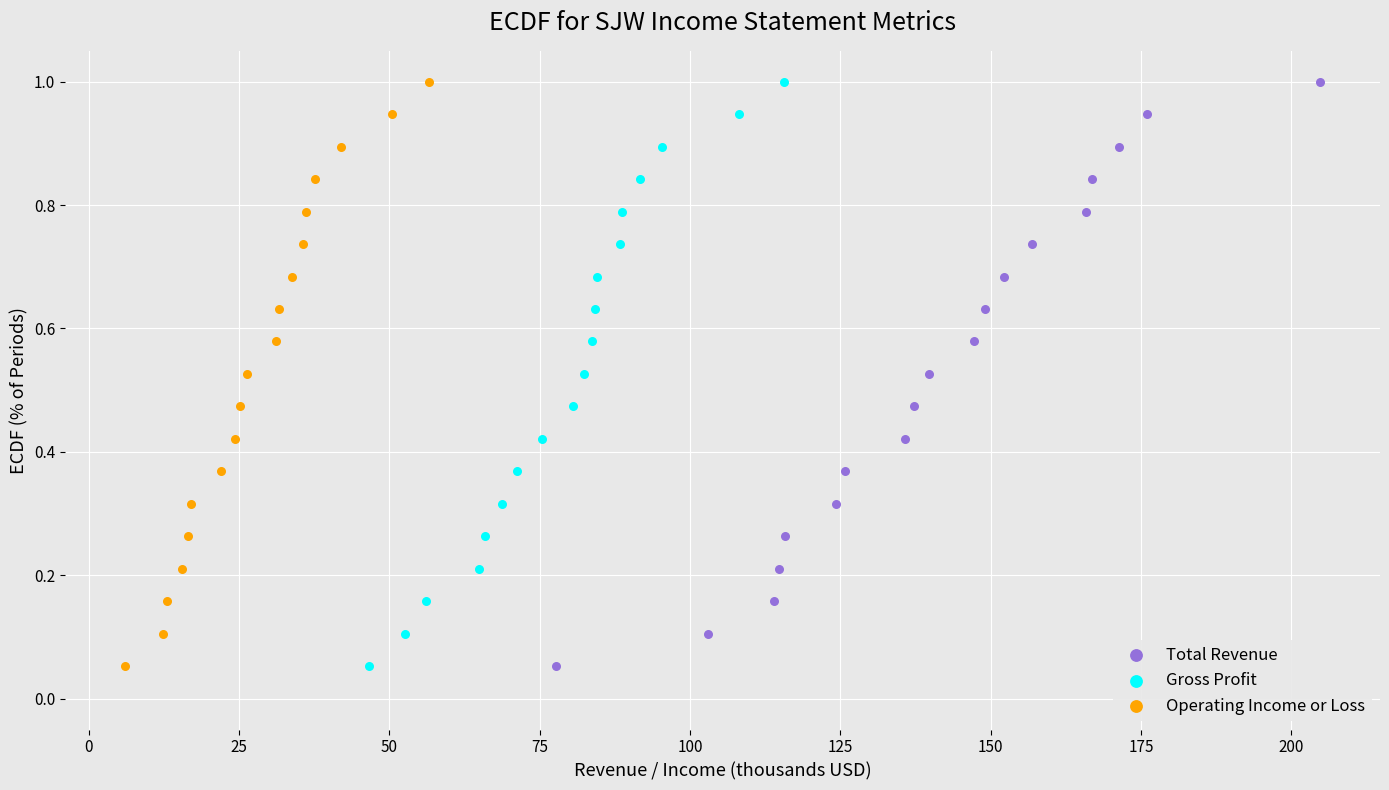

What are all the series names shown in the legend?

Total Revenue, Gross Profit, Operating Income or Loss